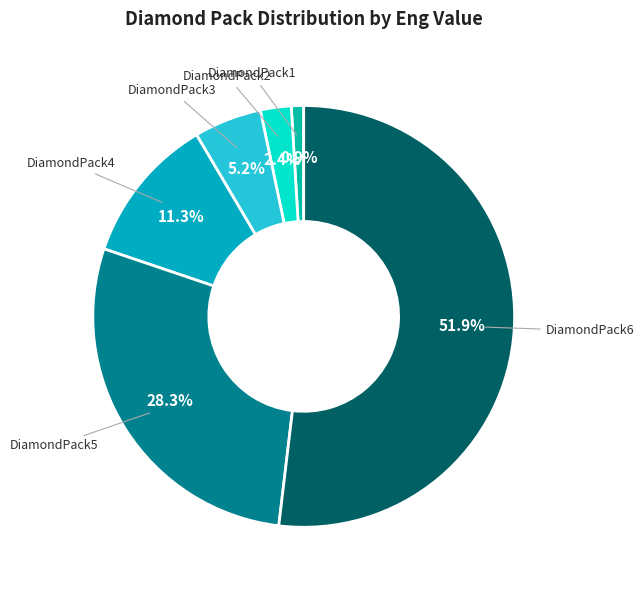

Count the number of slices in the pie.

6